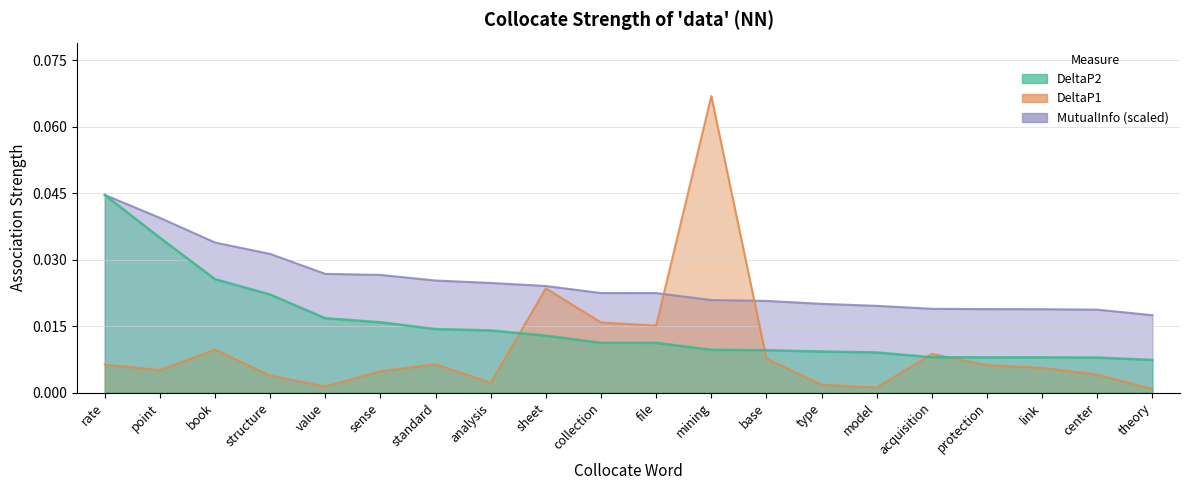

How many lines are shown in the chart?

3